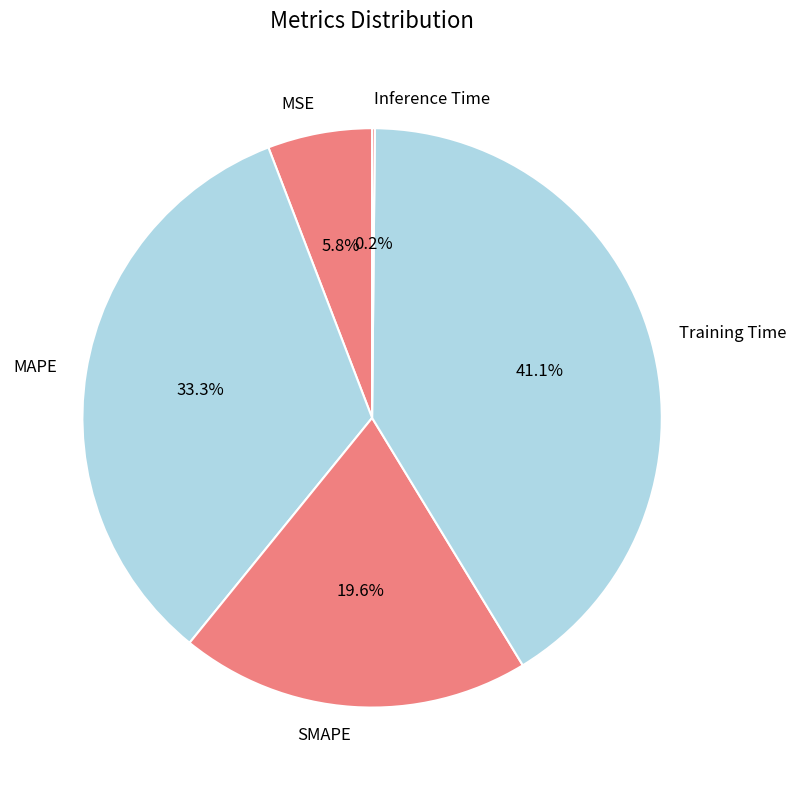

Which slice is the largest?

Training Time